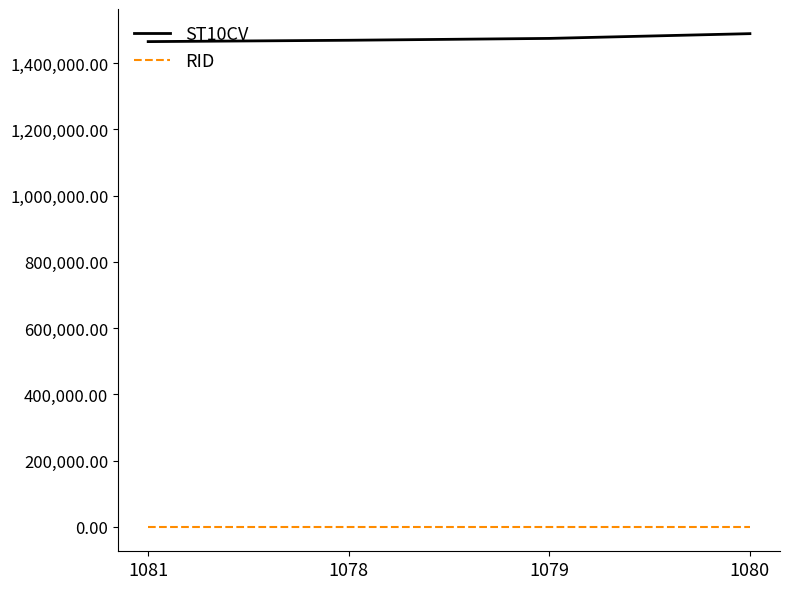

Which series has the largest total across all categories?

ST10CV